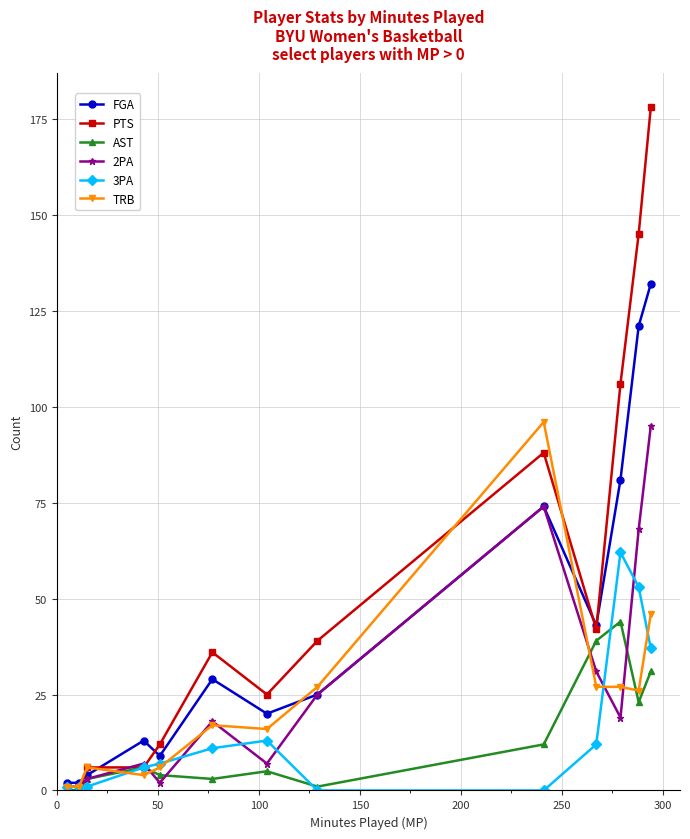

How many distinct data groups are displayed?

6